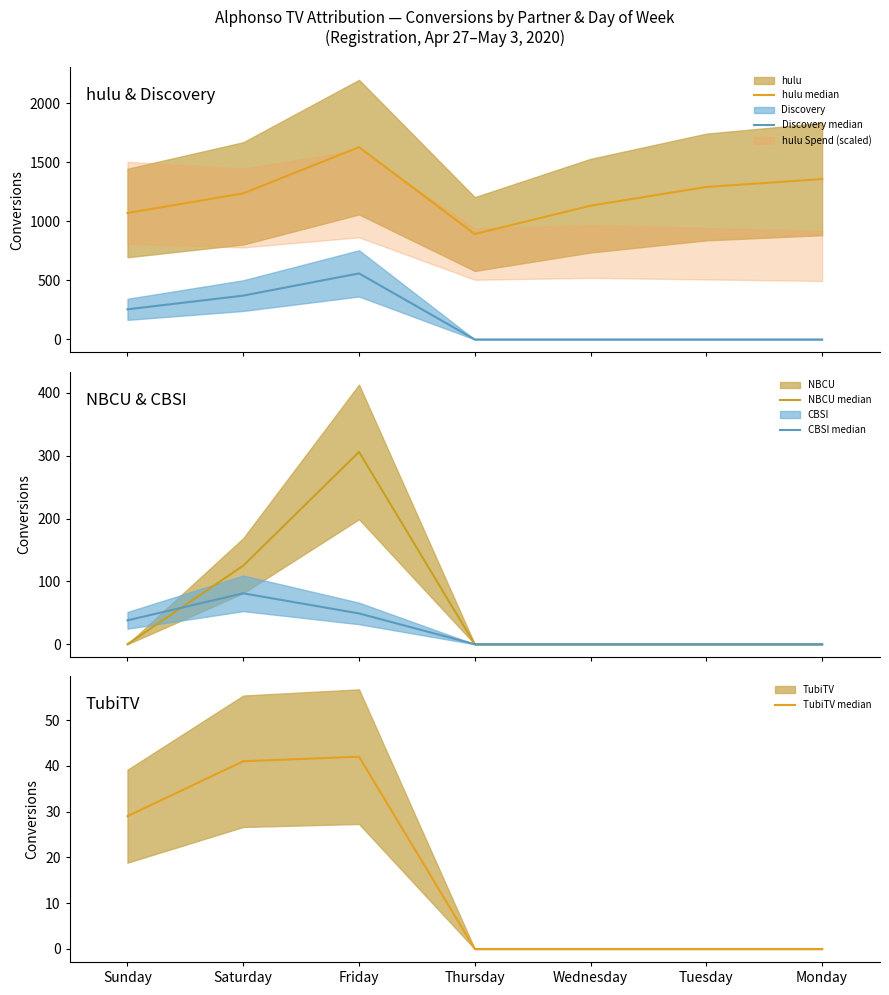

What is the spread (max minus min) of values at Thursday?

892